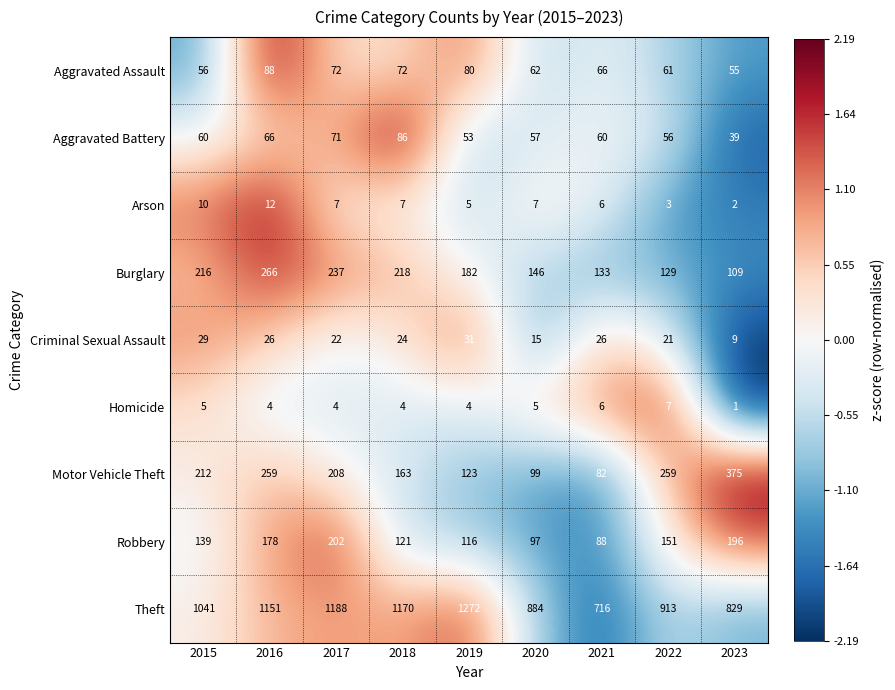

Is it true that Theft equals 469 at 2015?

False